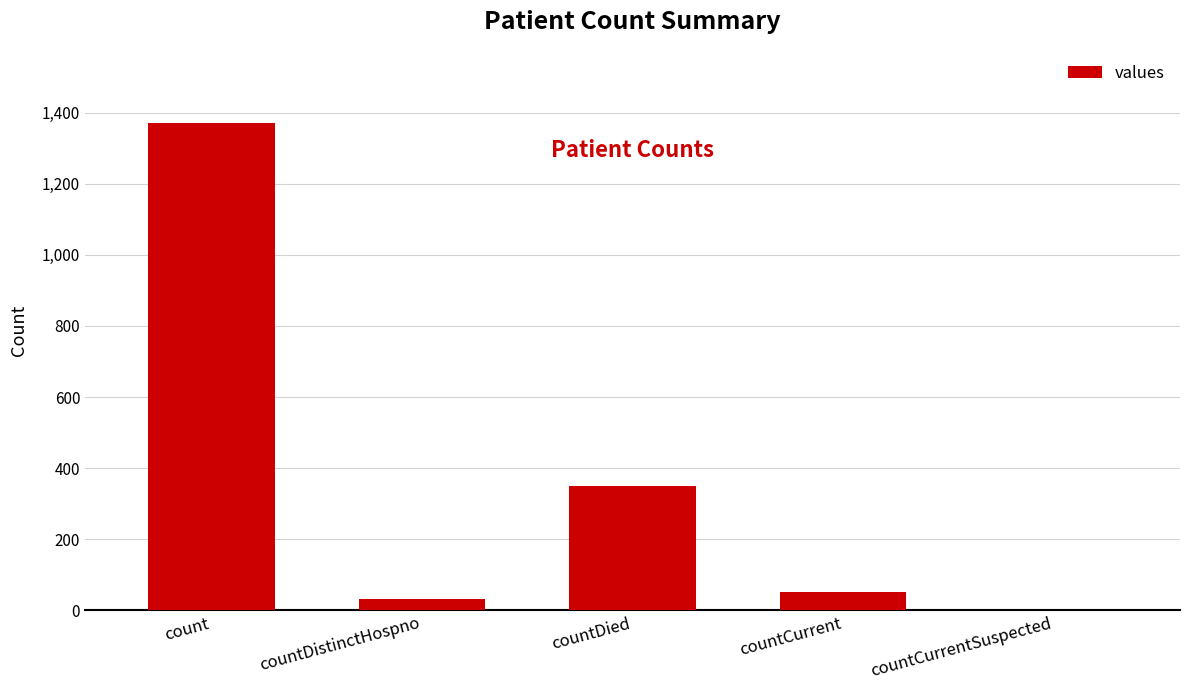

What is the change in value from countDied to countCurrent?

-297